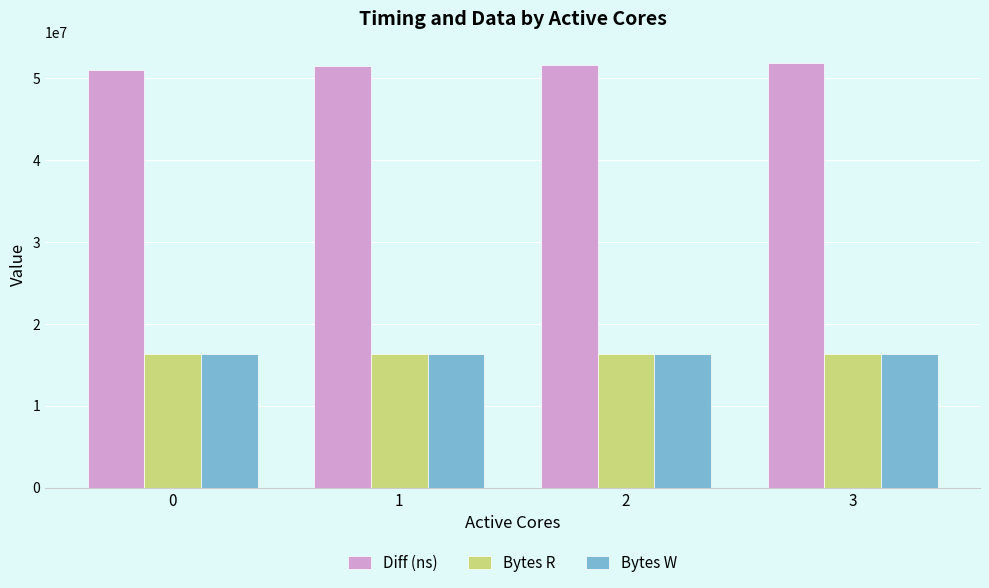

The Bytes R series shows 16384000 at 0. True or false?

True